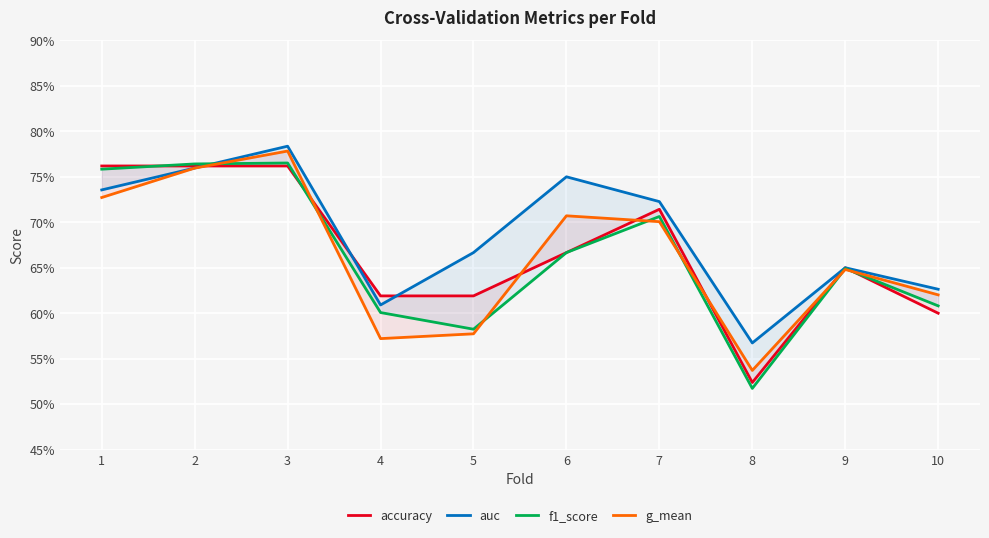

True or false: accuracy has a value of 0.8 at 1.

True